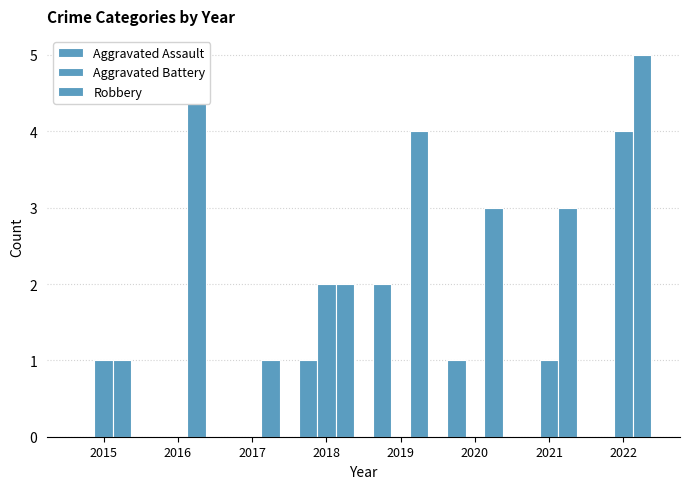

How many values in Aggravated Battery are above zero?

4